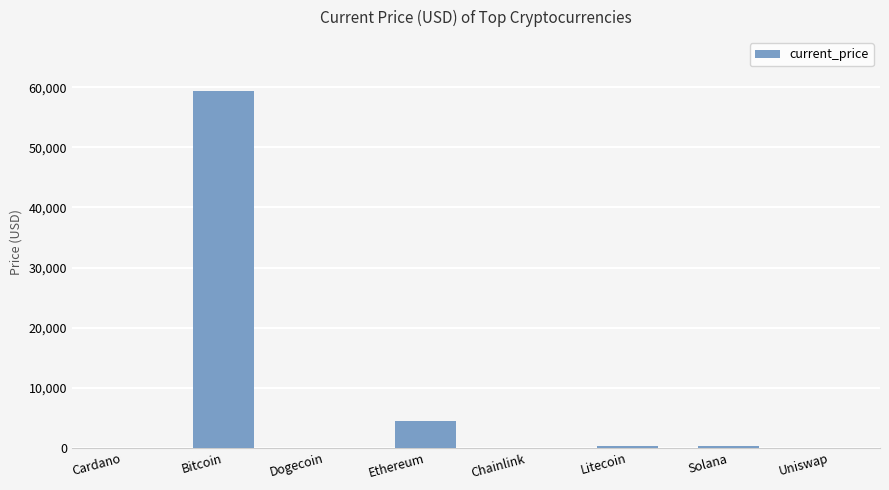

The chart shows a value of 0.2 at Dogecoin. True or false?

True